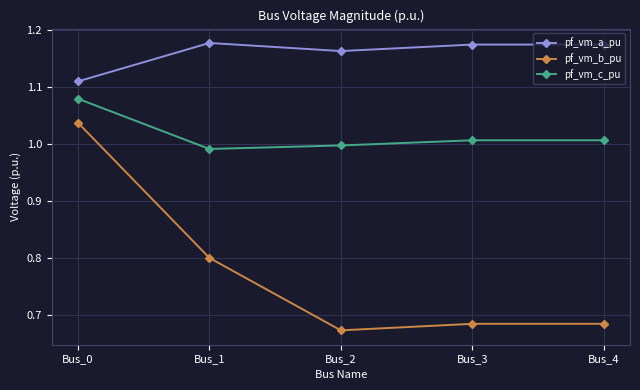

True or false: pf_vm_c_pu and pf_vm_b_pu intersect in this chart.

False